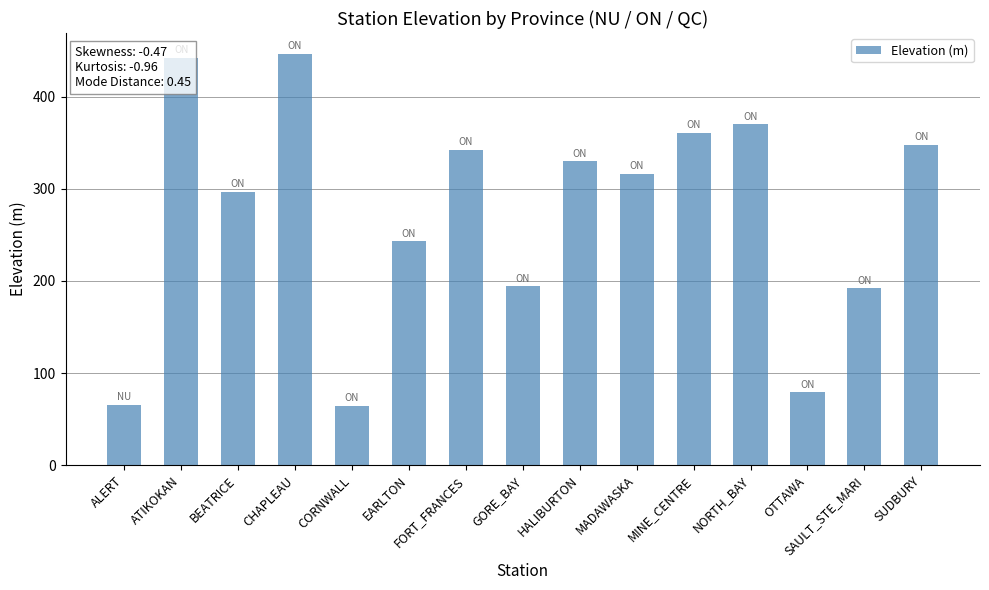

What is the difference between the second highest and second lowest values?

377